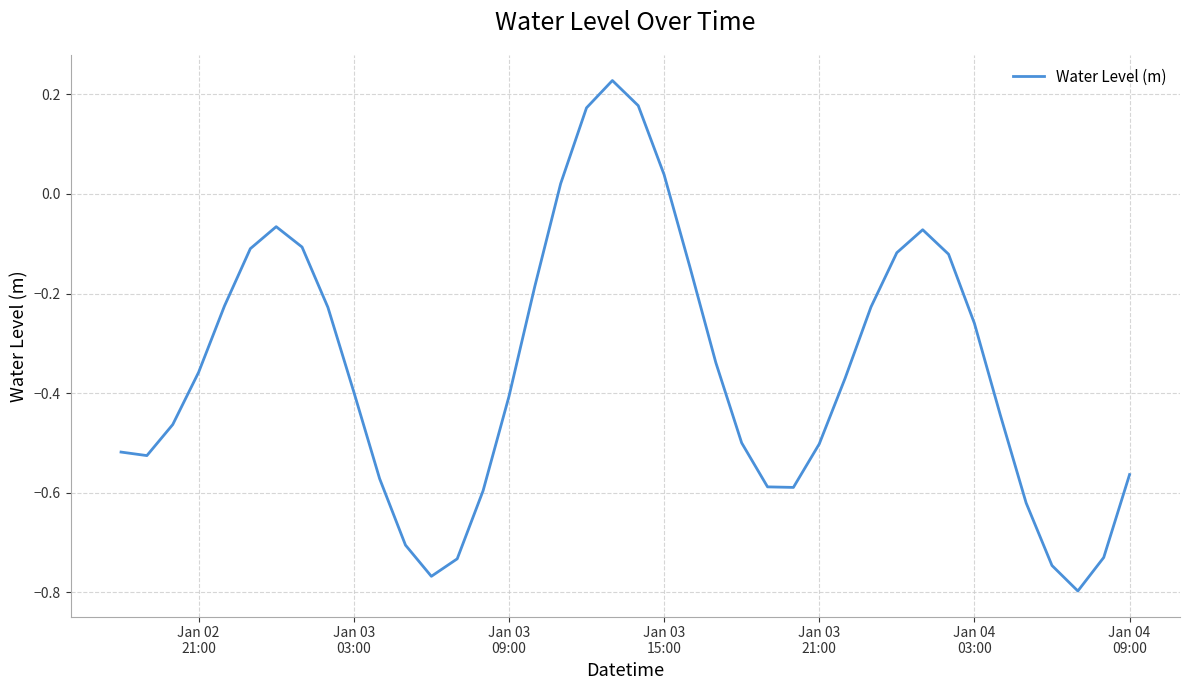

What is the difference between the maximum and minimum values?

1.0